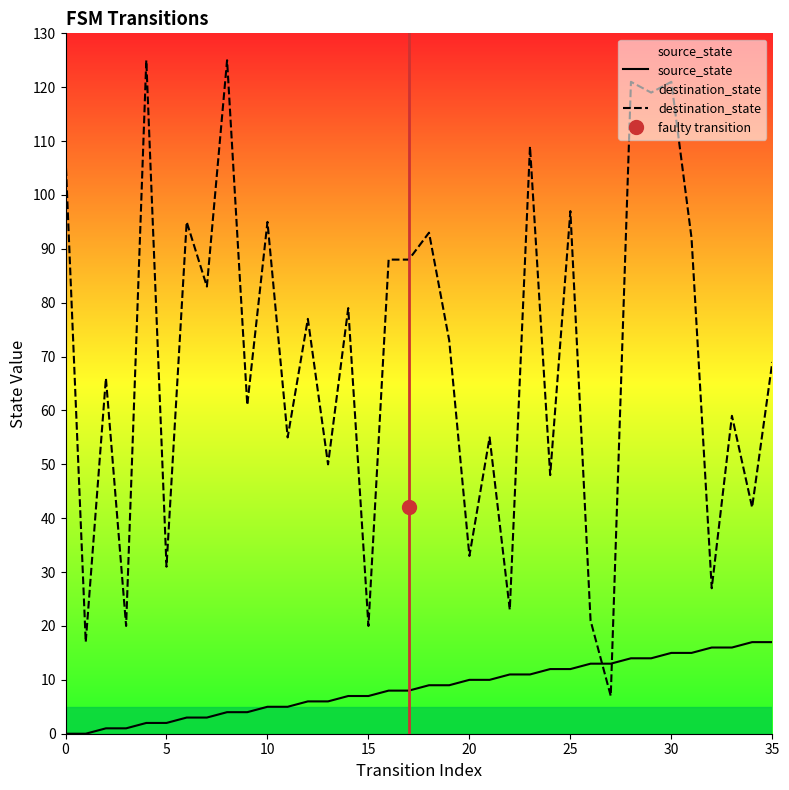

True or false: destination_state and source_state intersect in this chart.

True